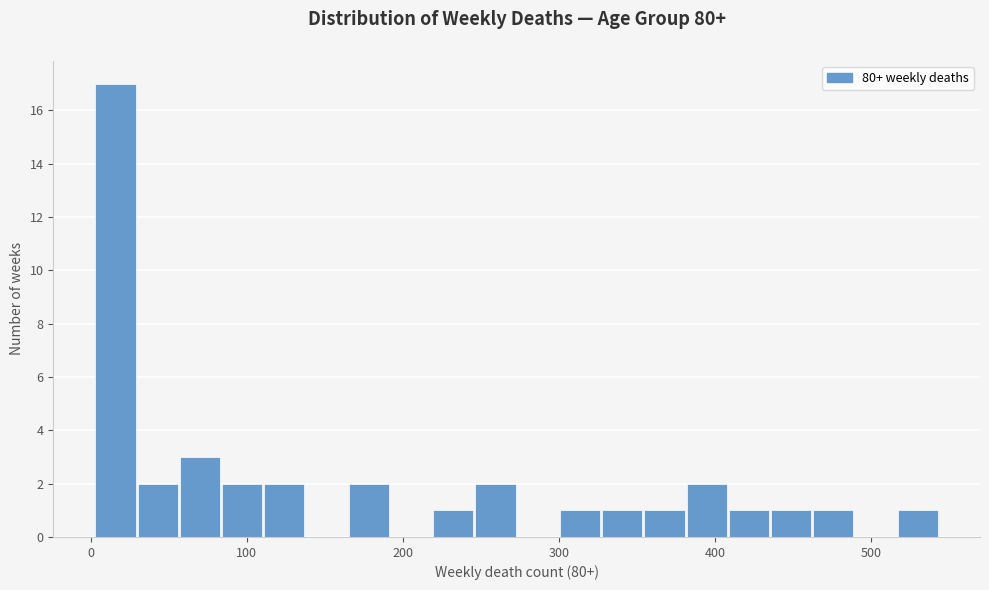

Around what value on the x-axis is the tallest bar? Give the approximate position of its centre, as read against the axis.

20